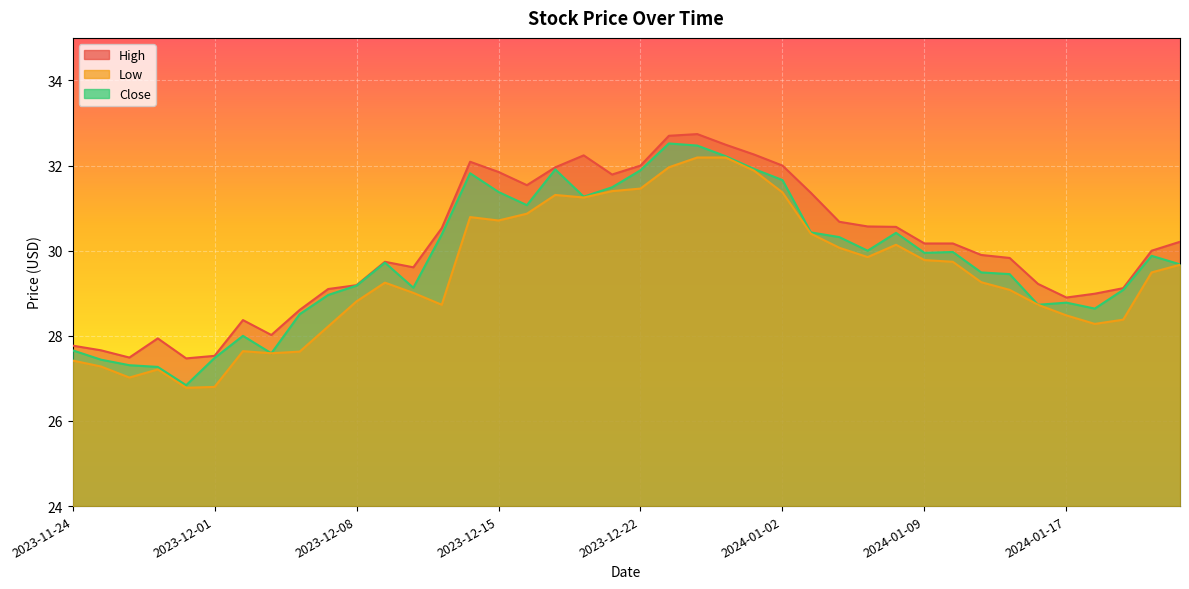

What is the difference between the maximum and minimum values in the High series?

5.3